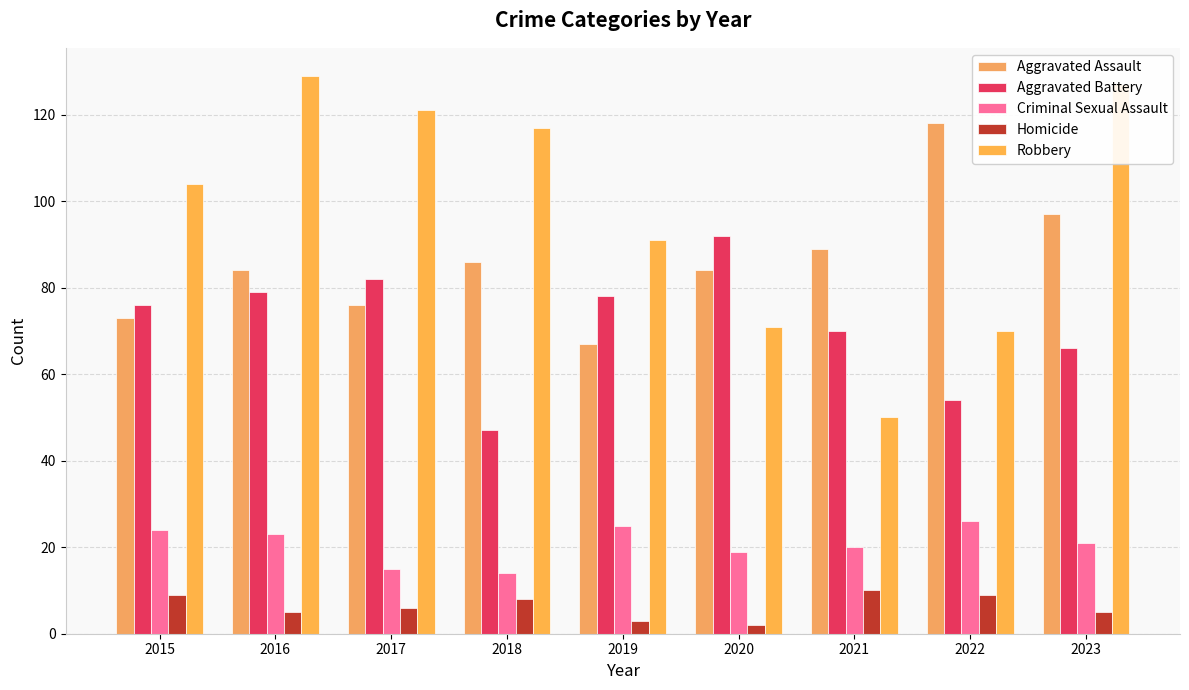

Which series has the widest spread of values?

Robbery